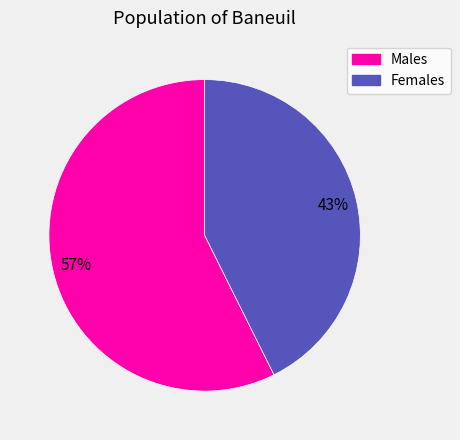

To the nearest percent, what percentage of the pie is Females?

43%